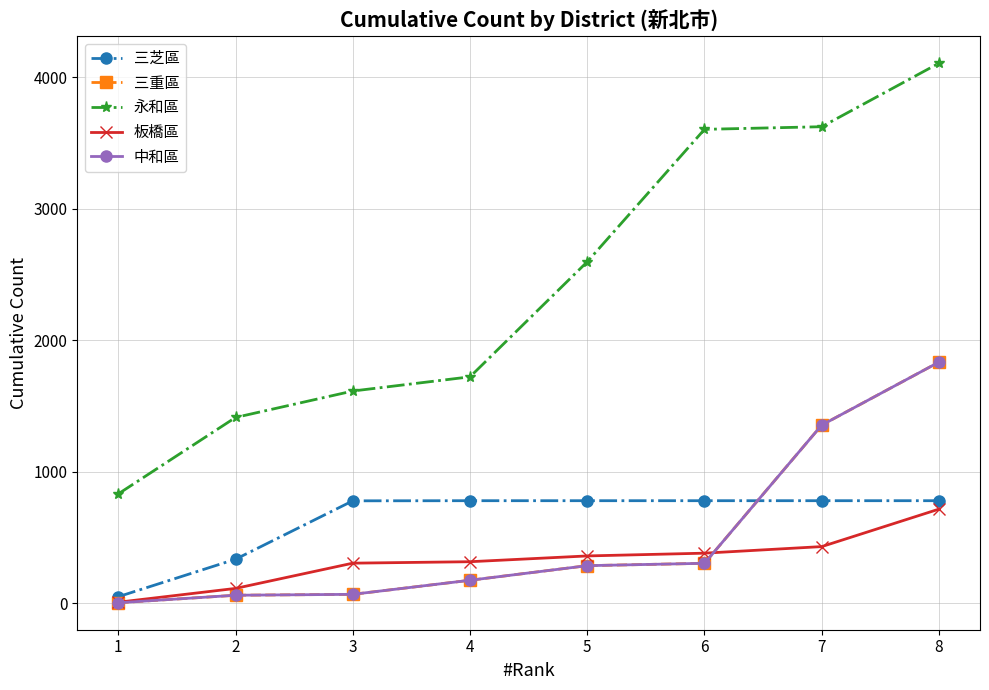

Does the chart have visible grid lines?

Yes